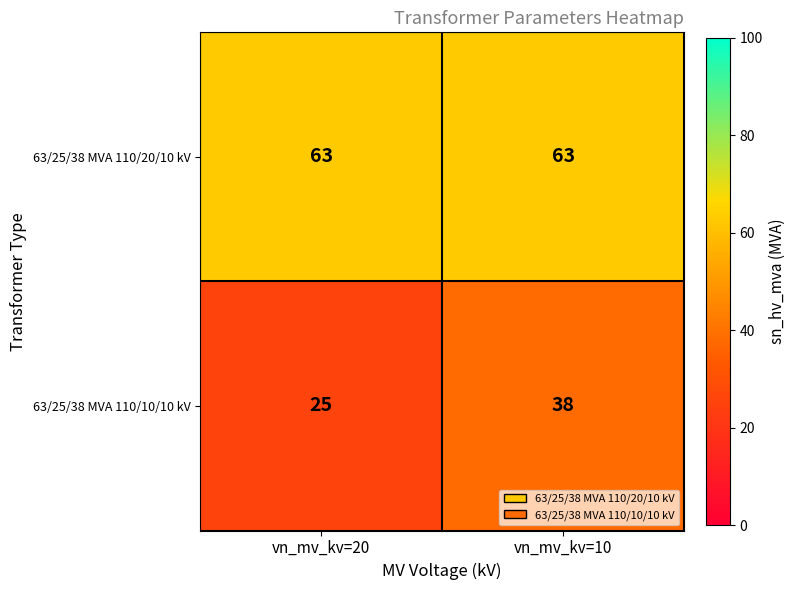

Which series has the widest spread of values?

63/25/38 MVA 110/10/10 kV